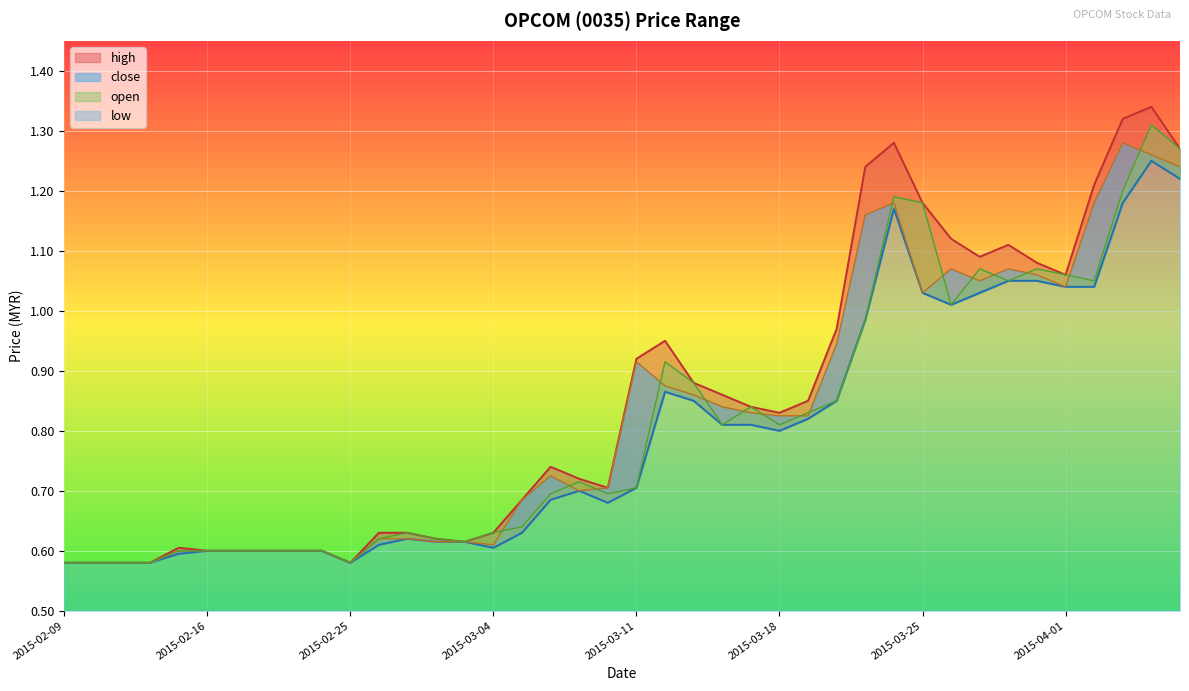

How many intersections are there between open and close?

16